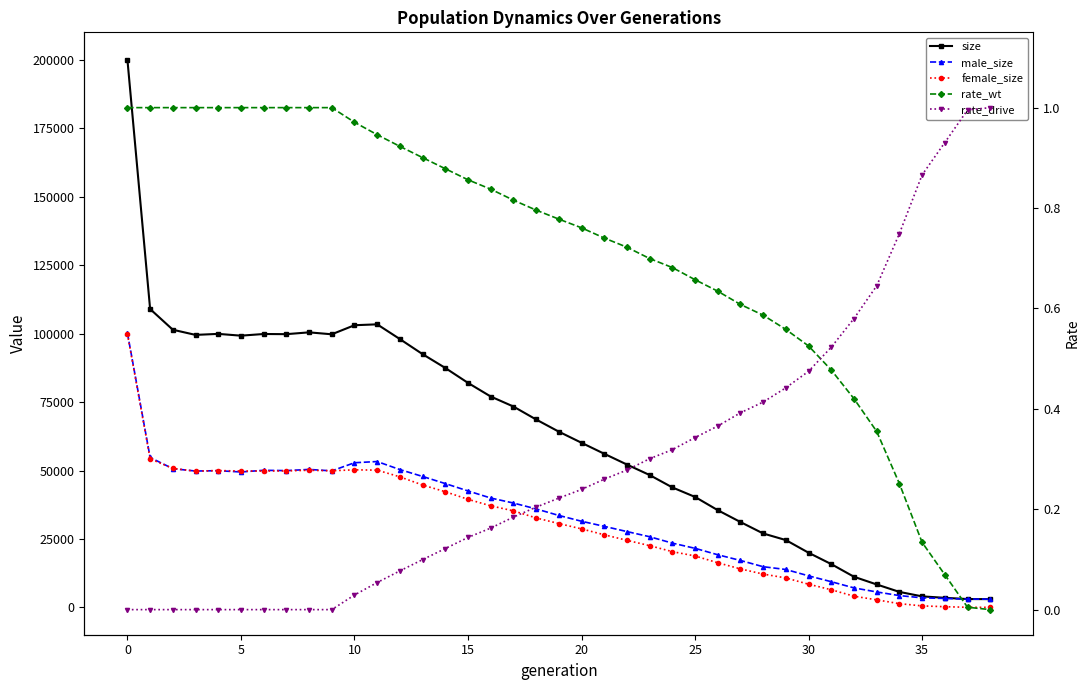

How many values in the male_size series are below 33581?

19